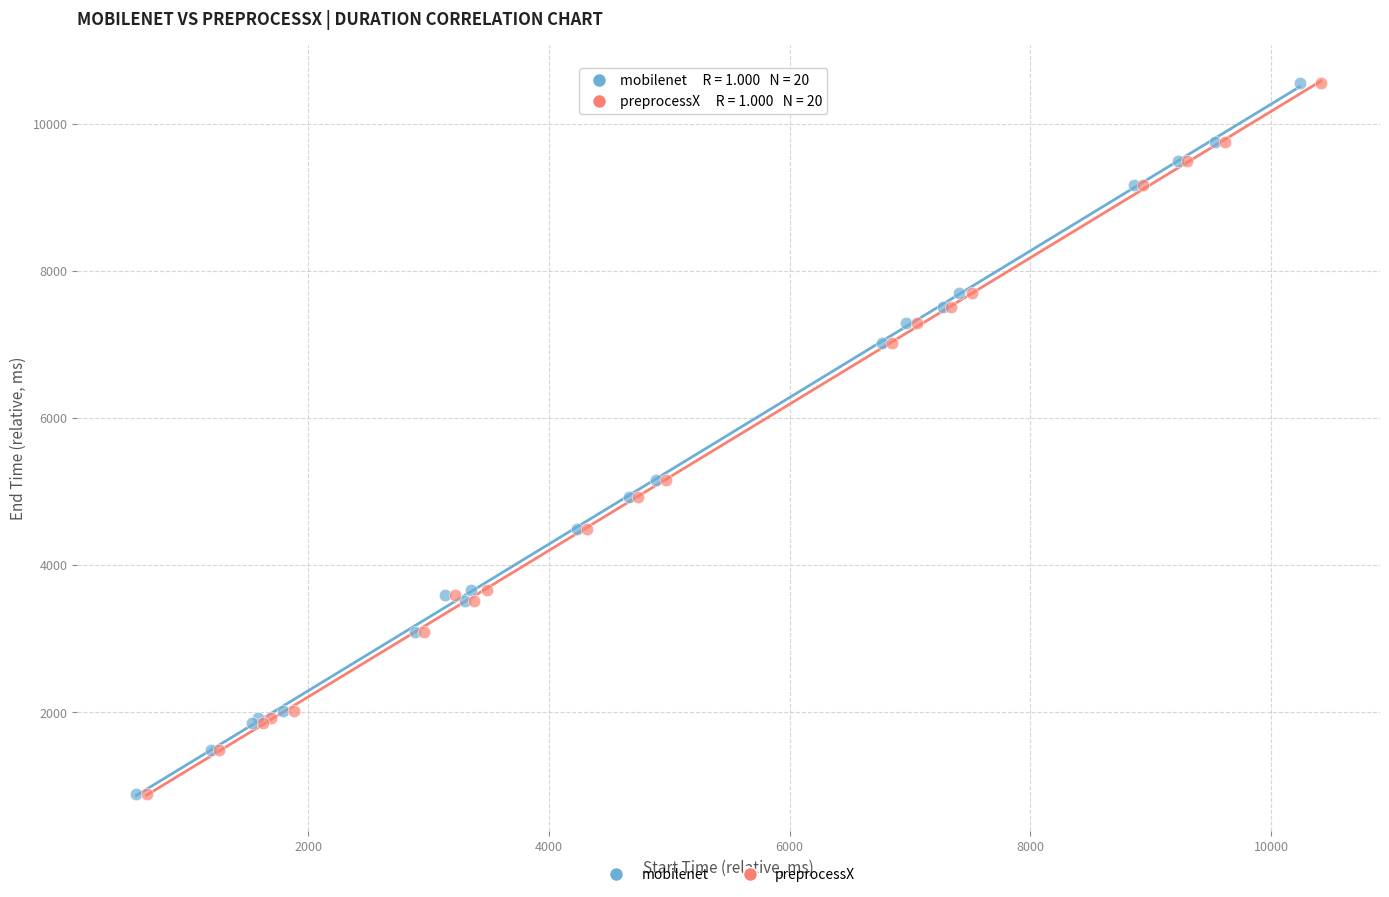

What are all the series names shown in the legend?

mobilenet, preprocessX